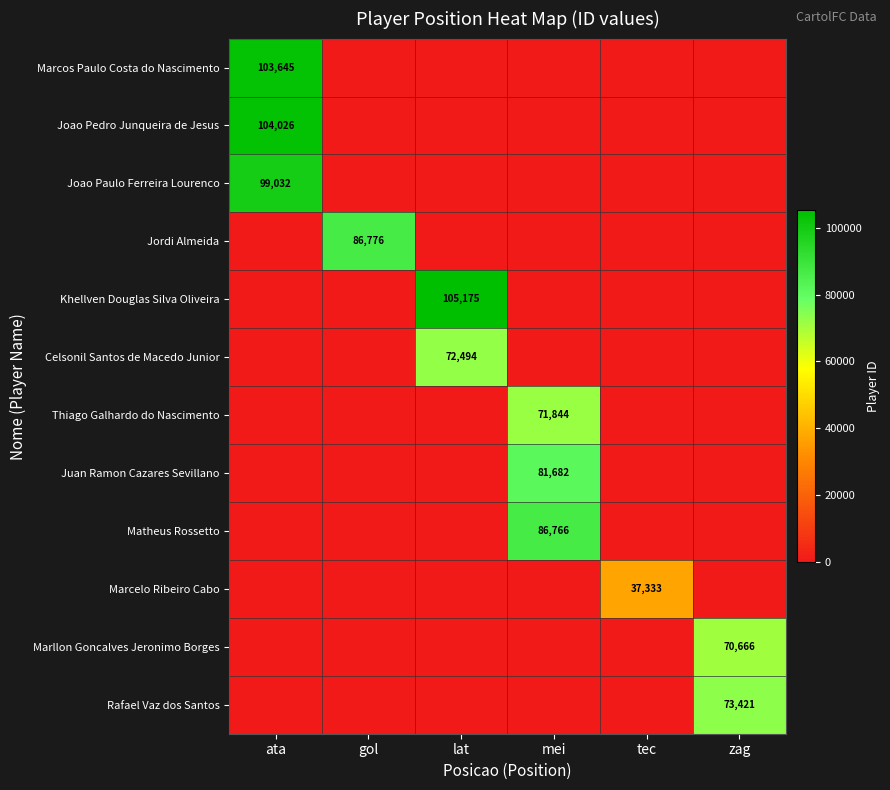

The Matheus Rossetto series shows 86766 at mei. True or false?

True